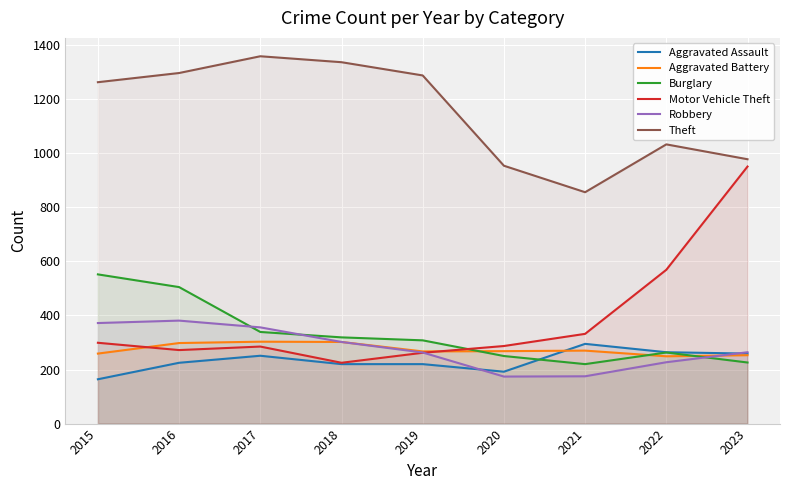

What is the value of the Robbery point at the 4th from the left?

302